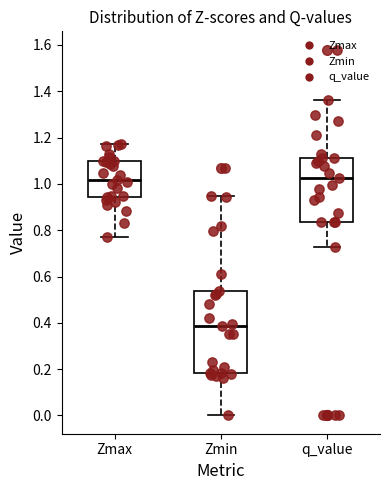

Reading left to right, transcribe this box plot: for each box, give where its median line is, the range the box spans, and where its two whiskers end, as read against the y-axis. The values are not printed on the chart, so give them approximately, as read against the axis.

Zmax: median 1.02, box 0.94 to 1.10, whiskers 0.78 to 1.18
Zmin: median 0.38, box 0.18 to 0.54, whiskers 0.00 to 0.94
q_value: median 1.02, box 0.84 to 1.12, whiskers 0.72 to 1.36